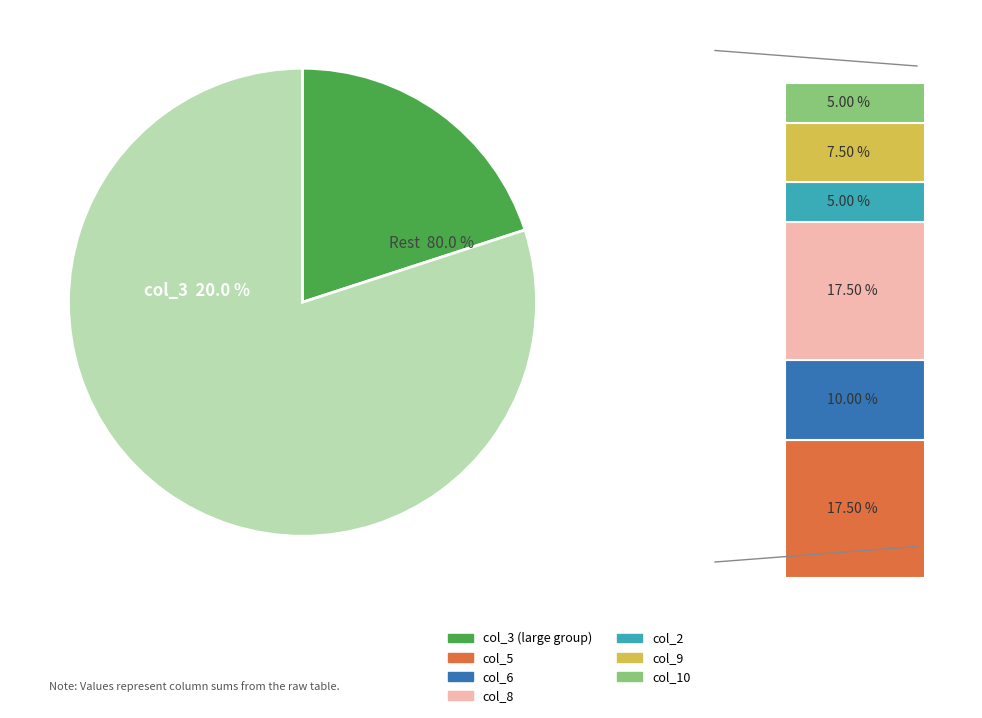

Which category has the smallest portion of the pie?

2